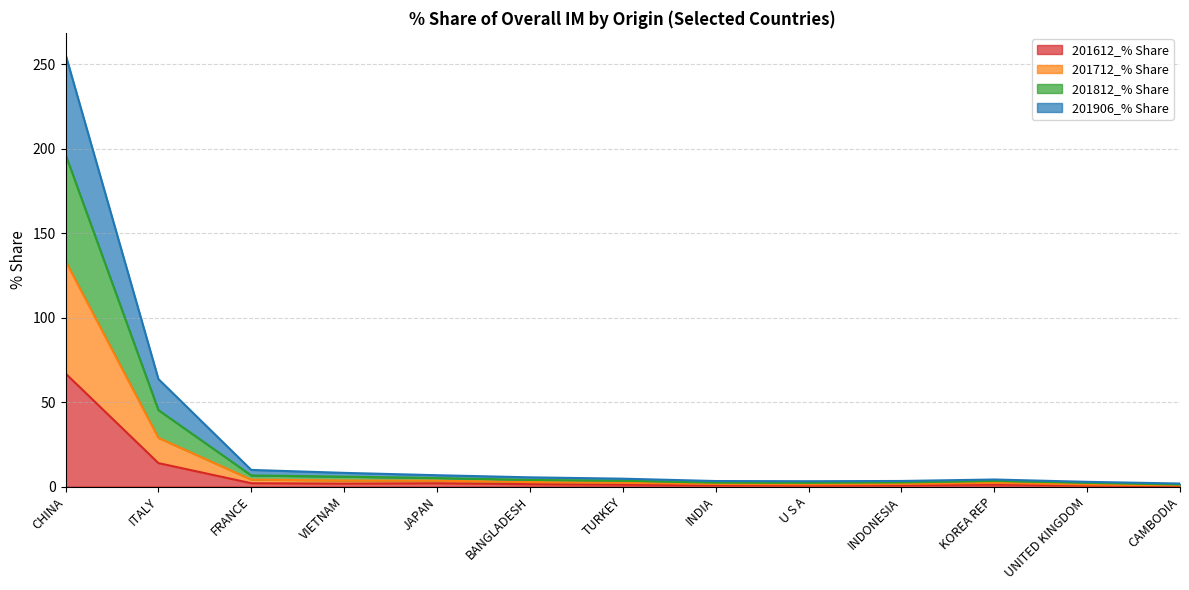

At which label does 201712_% Share reach its minimum?

CAMBODIA